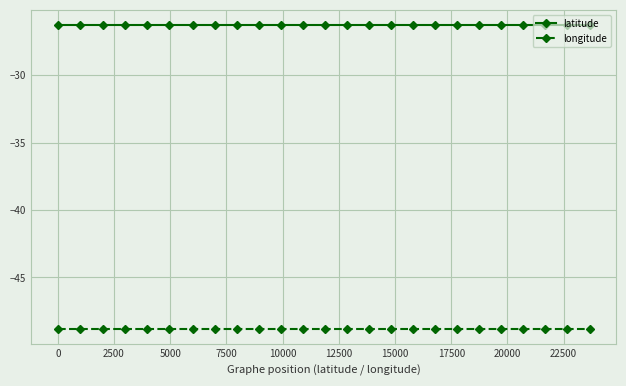

List the series in order of their peak value, lowest first.

longitude, latitude